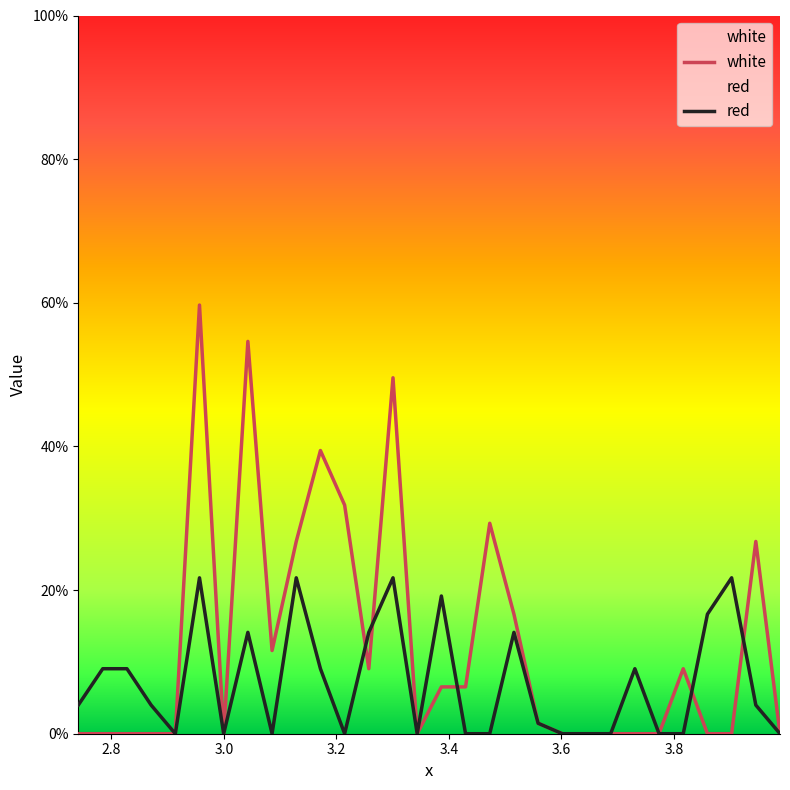

List the series in order of their peak value, highest first.

white, red